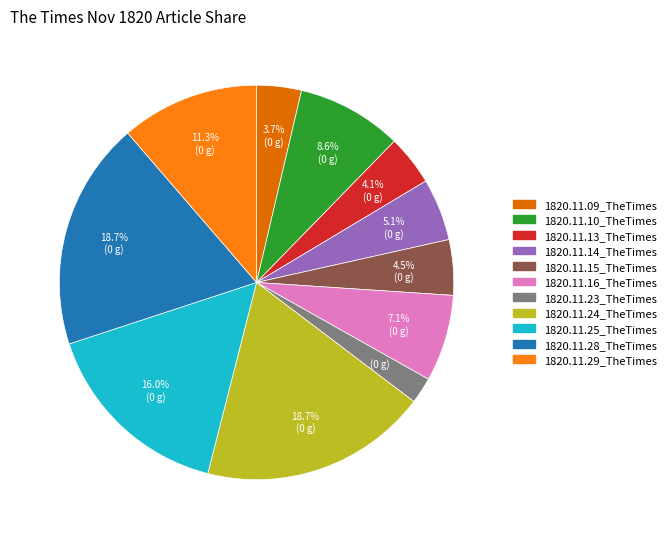

How many slices are in this pie chart?

11